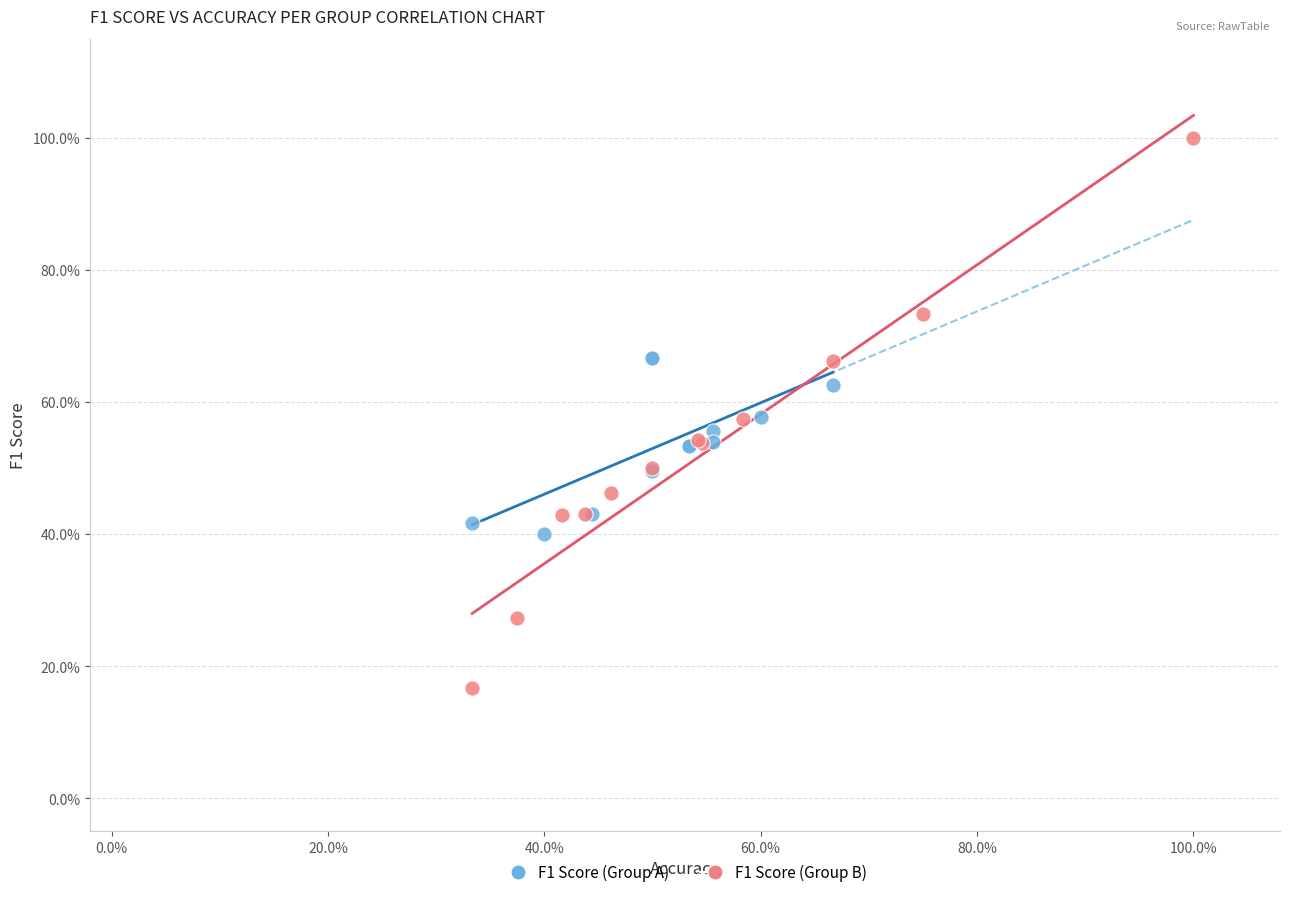

Which series reaches the maximum Y coordinate?

F1 Score (Group B)